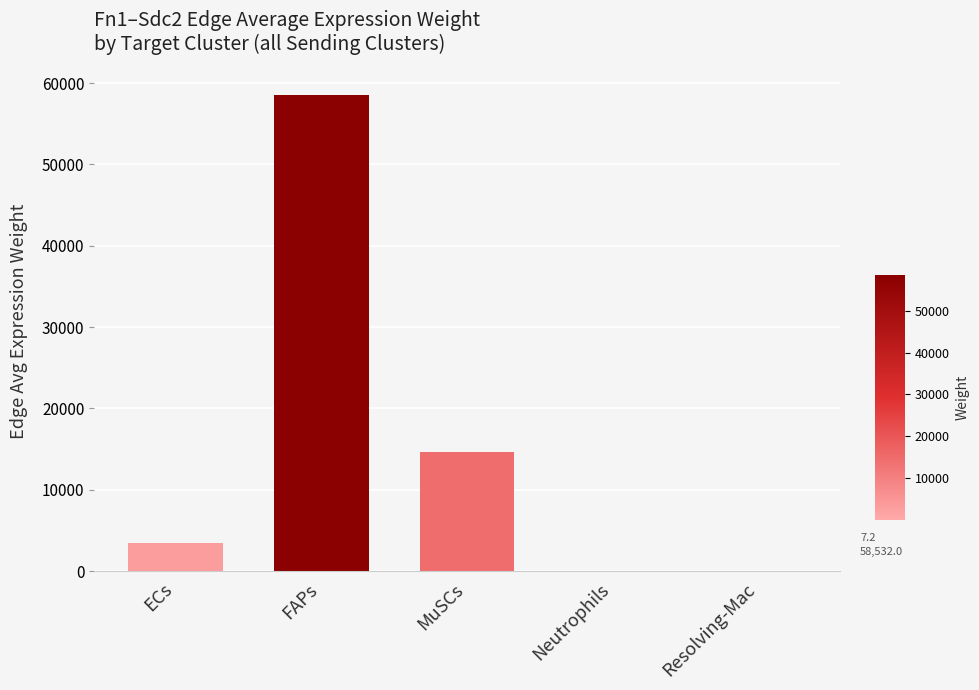

Is it true that the value at FAPs is 58532.0?

True